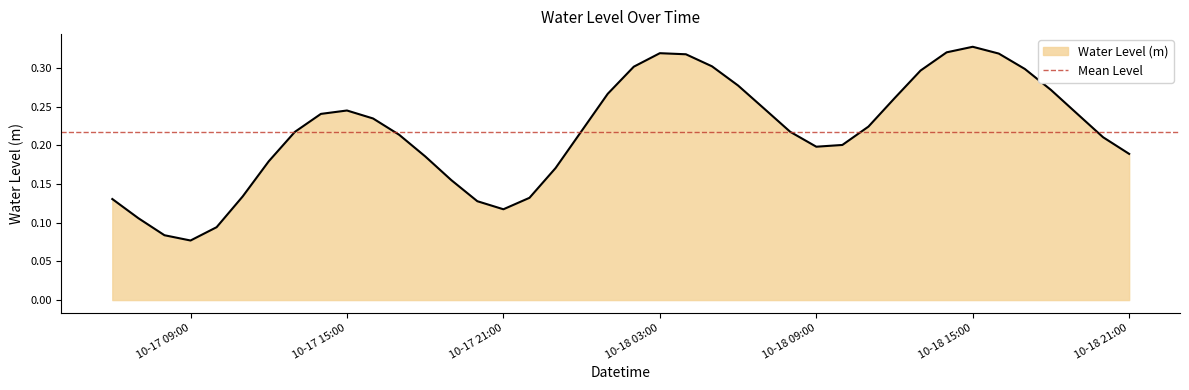

The chart shows a value of 0.5 at 2023-10-18 16:00:00. True or false?

False